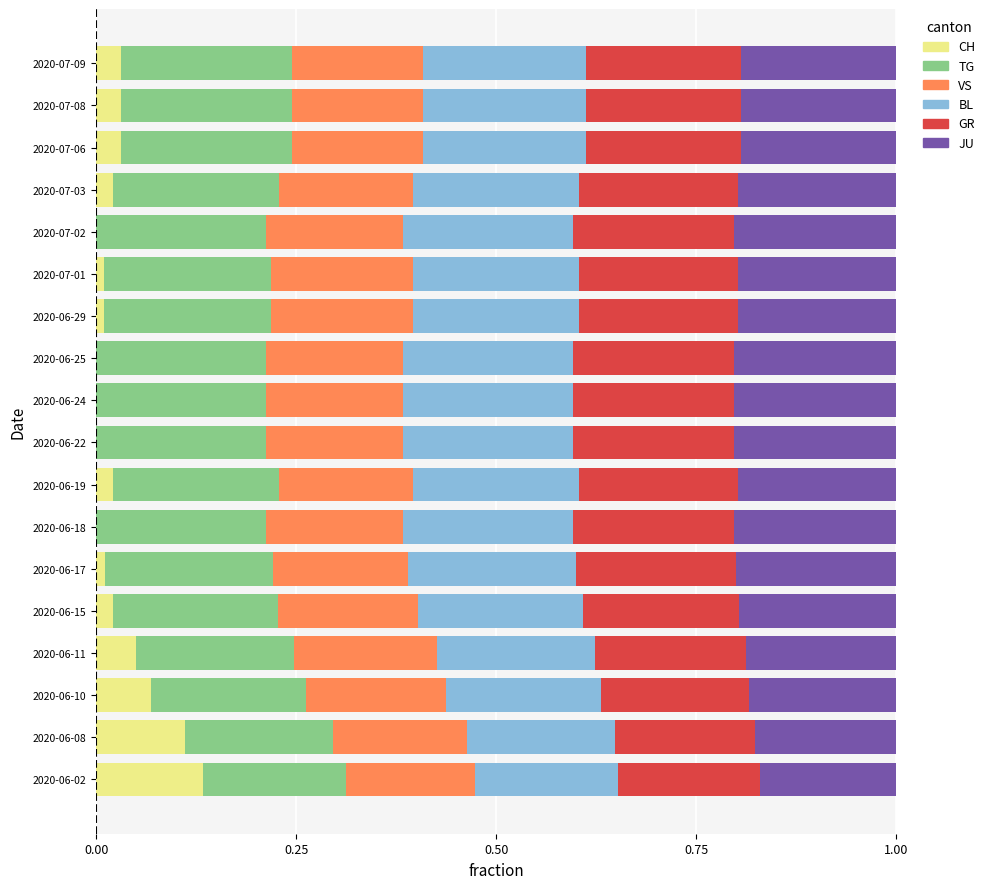

Which category has the highest value in the CH series?

2020-06-02